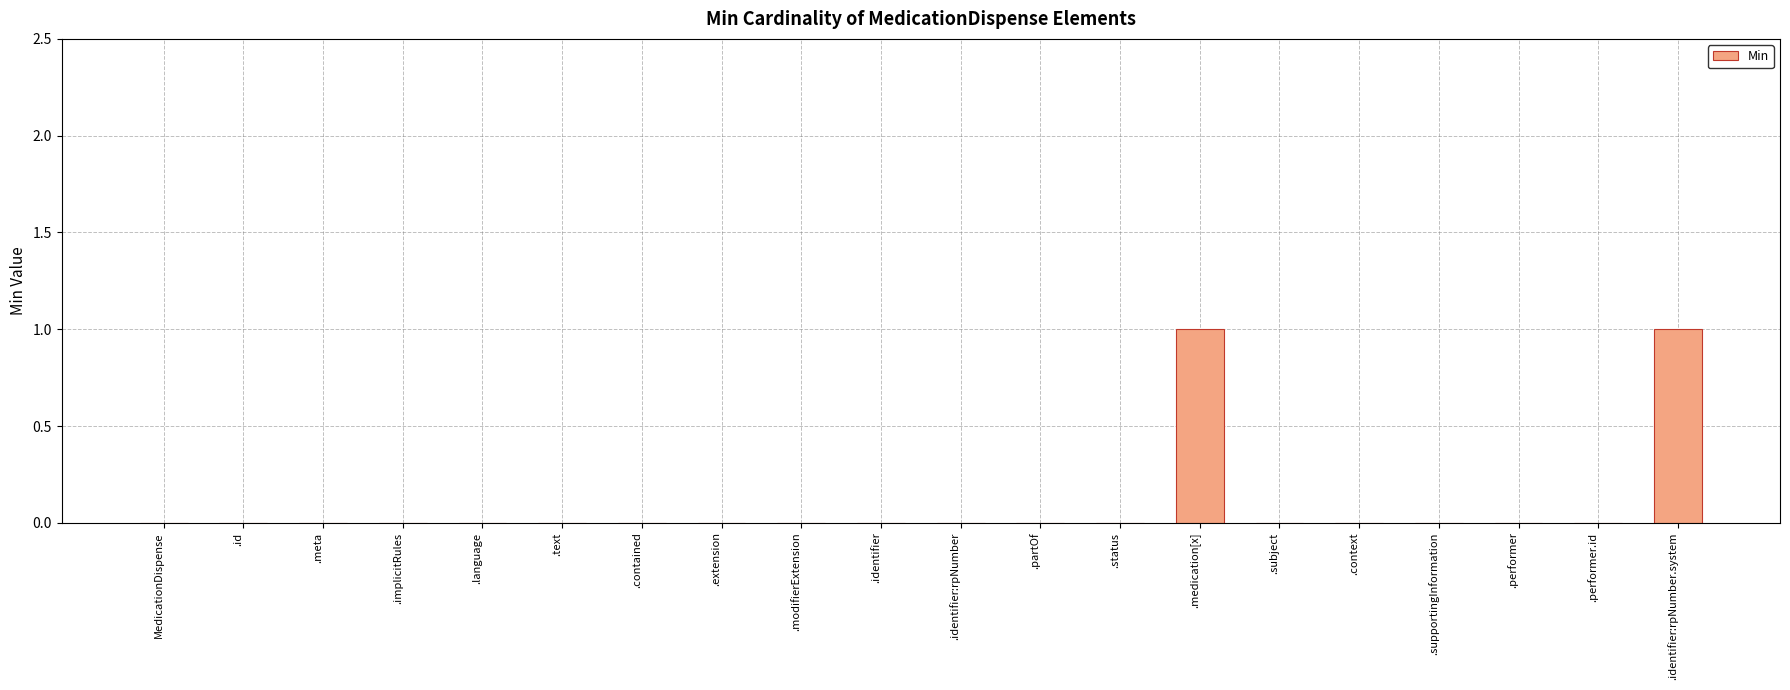

The value at .supportingInformation is 0. True or false?

True